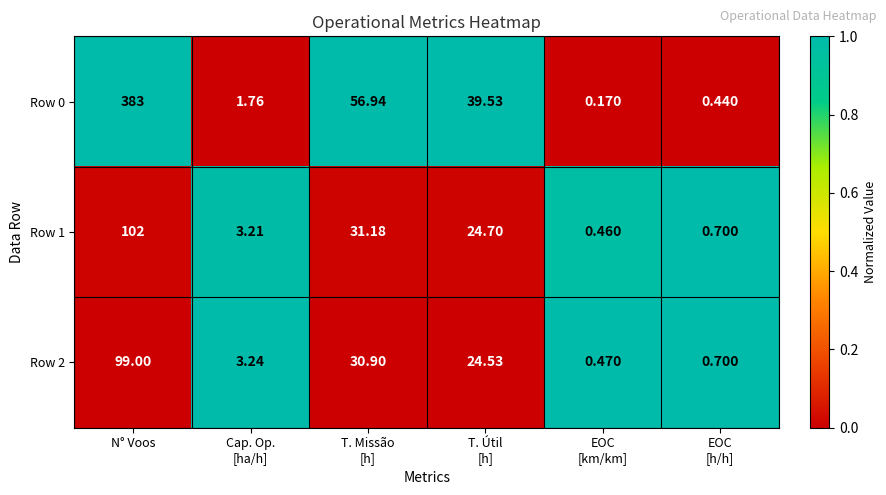

Which category has the highest value across all series?

N° Voos